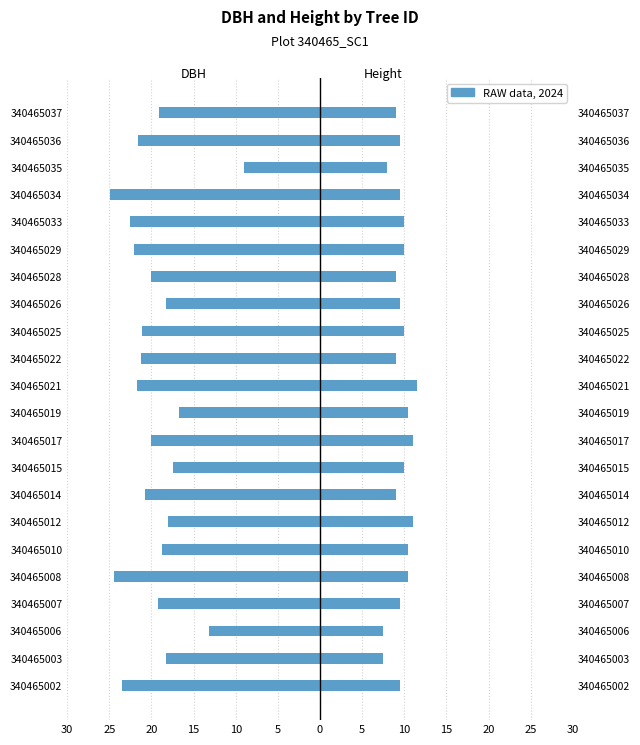

Reading left to right, extract all data points from this chart.

dbh: -23.4	-18.2	-13.2	-19.2	-24.4	-18.8	-18.0	-20.8	-17.4	-20.1	-16.8	-21.8	-21.3	-21.1	-18.2	-20.1	-22.1	-22.6	-24.9	-9.0	-21.6	-19.1
h: 9.5	7.5	7.5	9.5	10.5	10.5	11.0	9.0	10.0	11.0	10.5	11.5	9.0	10.0	9.5	9.0	10.0	10.0	9.5	8.0	9.5	9.0